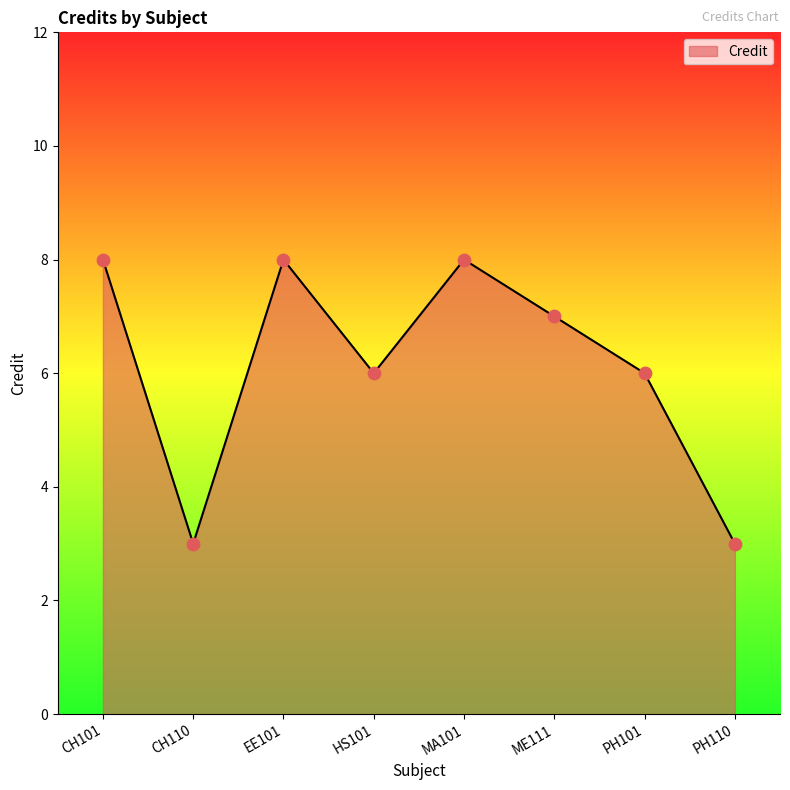

What is the ratio of the value at PH110 to the value at EE101?

0.4